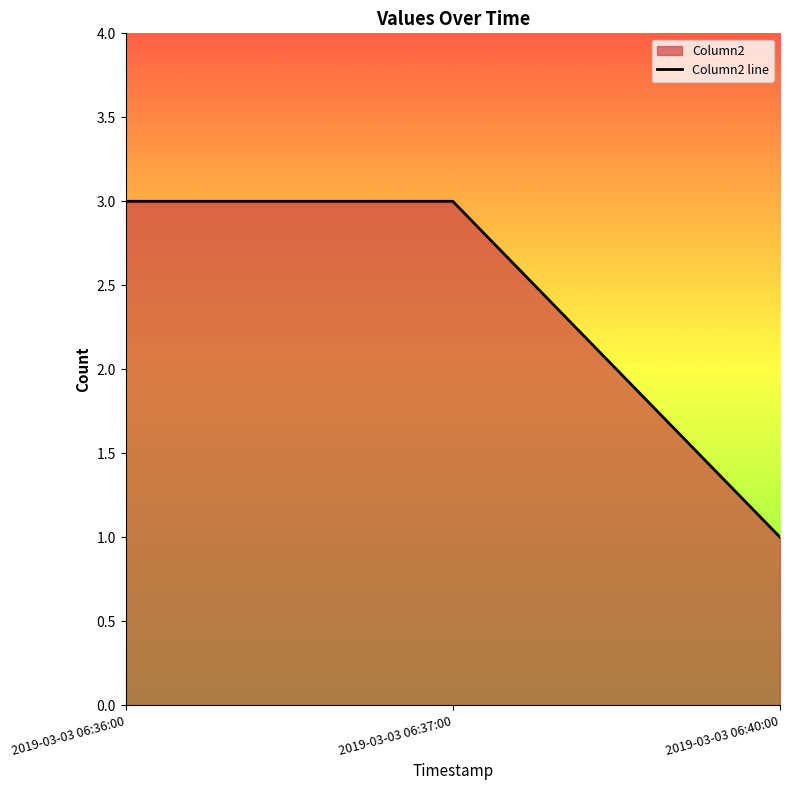

How many lines are shown in the chart?

1